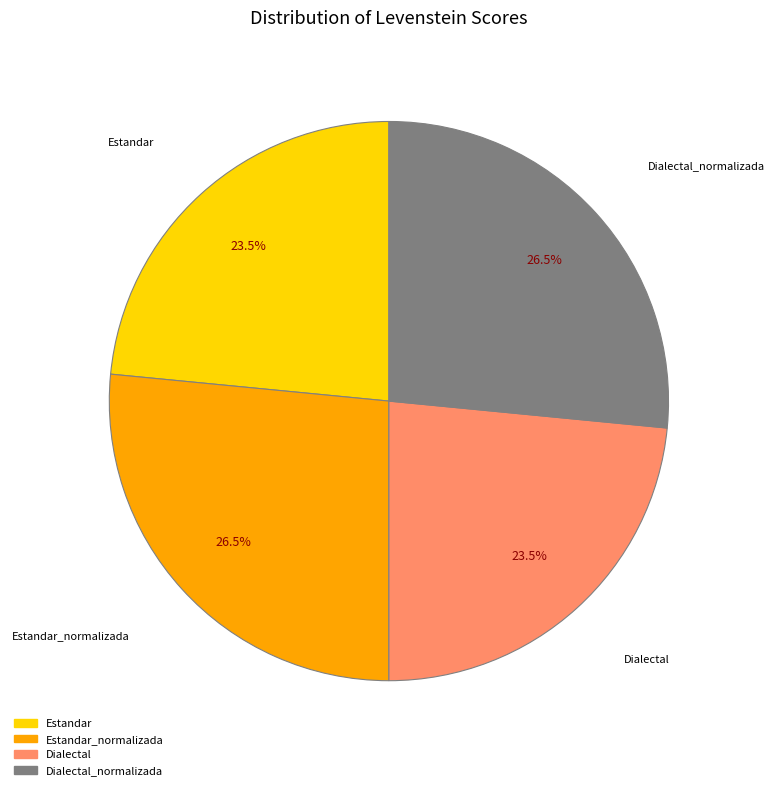

What is the ratio of the value at Estandar_normalizada to the value at Dialectal?

1.1